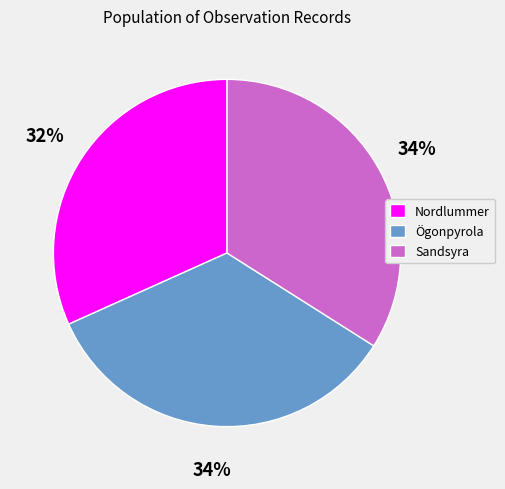

Approximately how many times larger is the value at Nordlummer compared to Sandsyra?

0.9